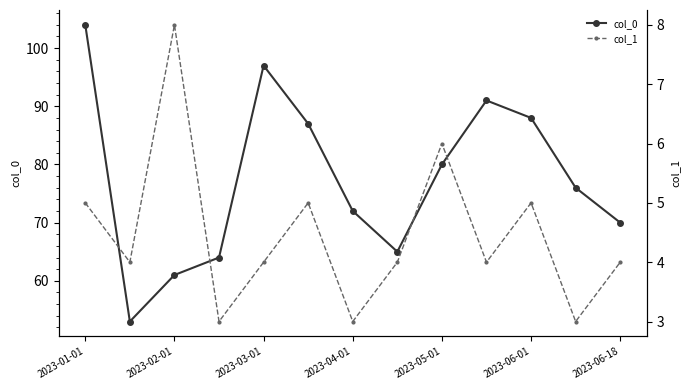

How many interior local peaks does the col_0 series have?

2